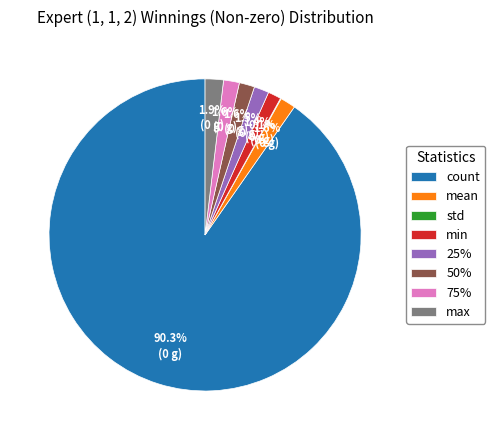

Is it true that max is 15% of the pie?

False